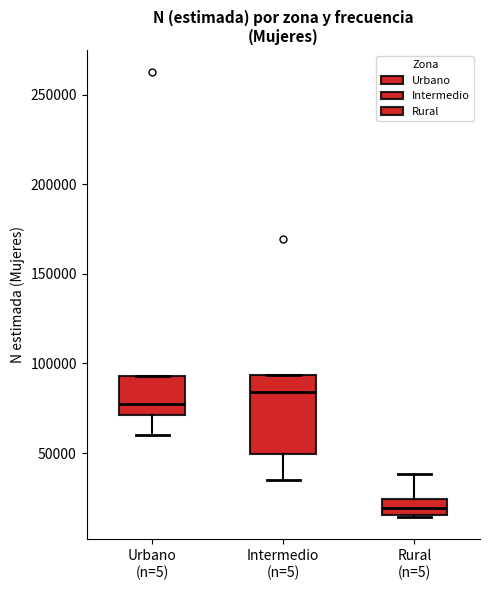

Where is the lower edge of the box for Rural (n=5) on the y-axis? The values are not printed on the chart, so give them approximately, as read against the axis.

15000